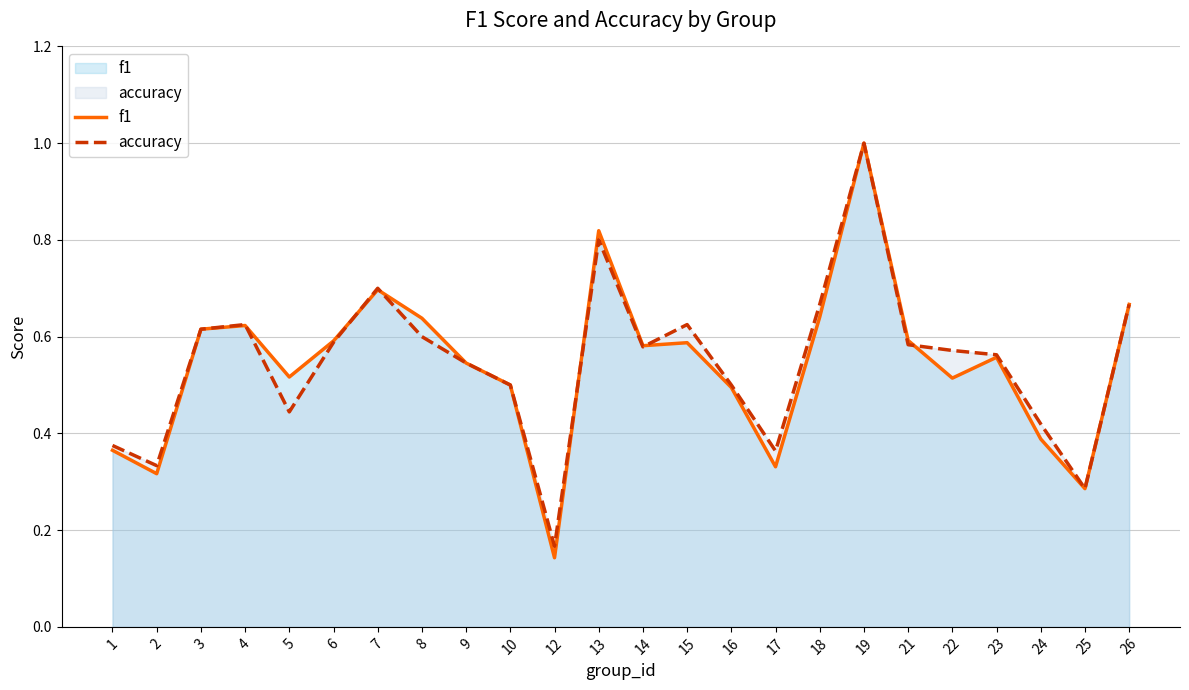

Which category has the lowest value in the accuracy series?

12